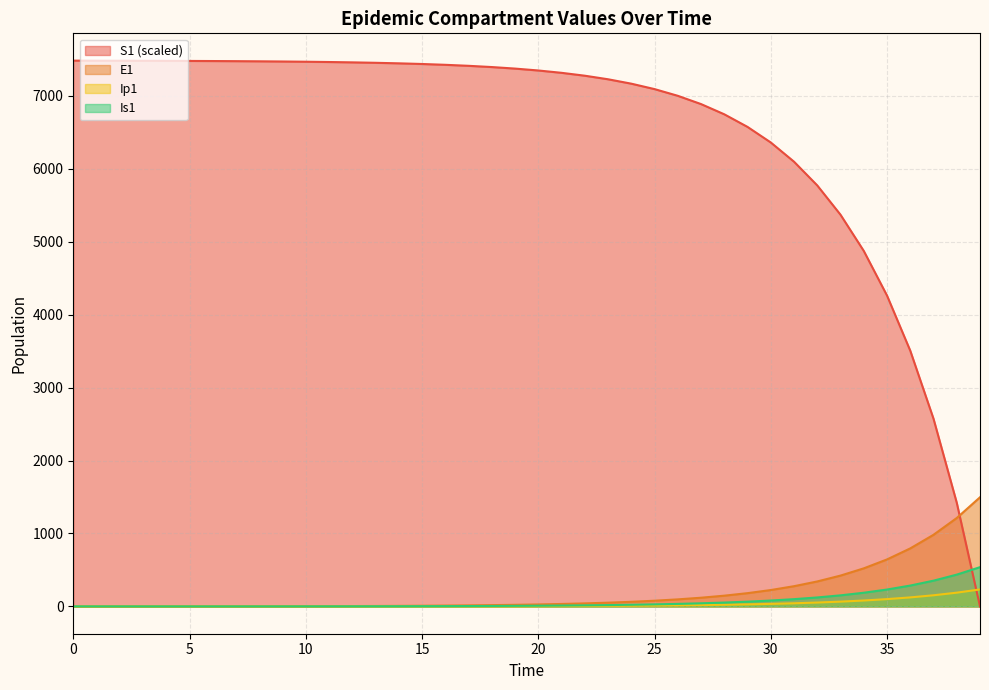

Between 9 and 25, which series saw the biggest shift?

S1